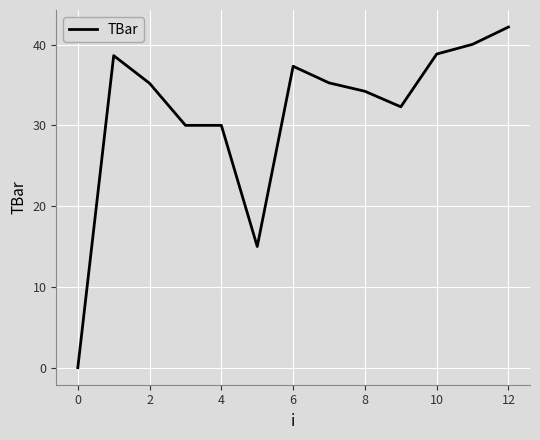

What is the difference between the maximum and minimum values?

42.2